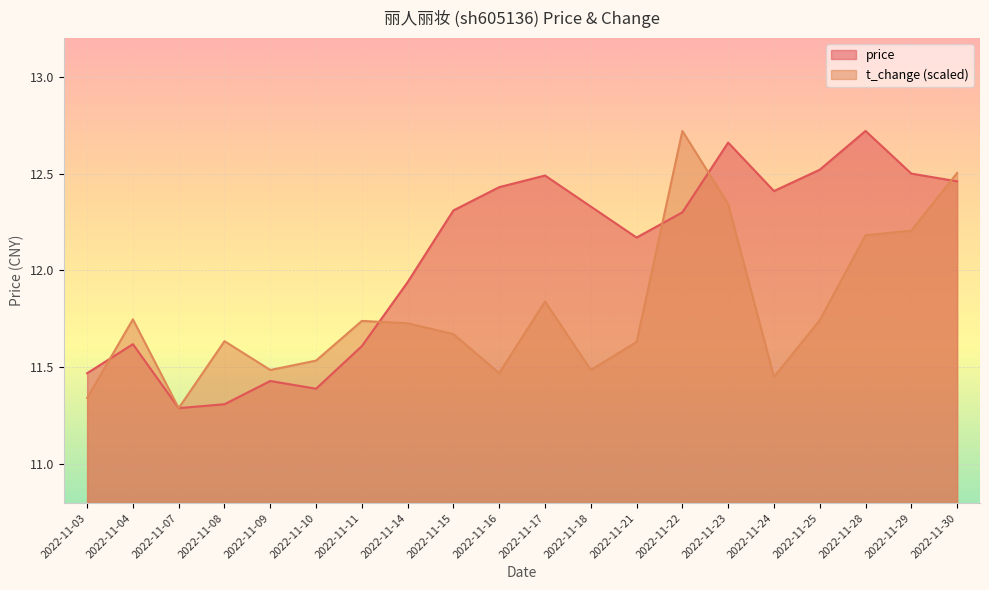

At which category does price reach its first local valley?

2022-11-07